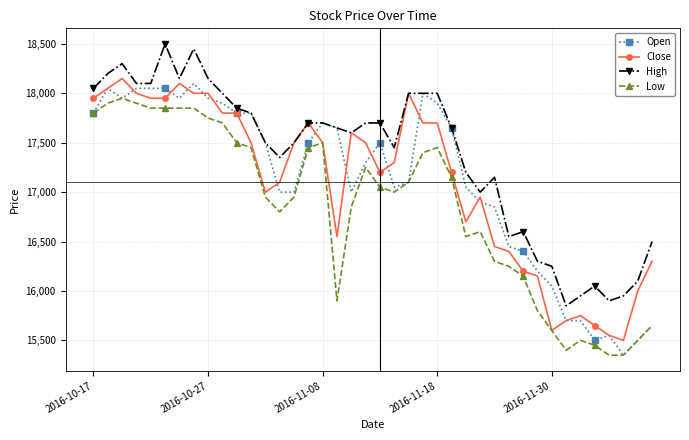

What is the smallest value displayed?

15350